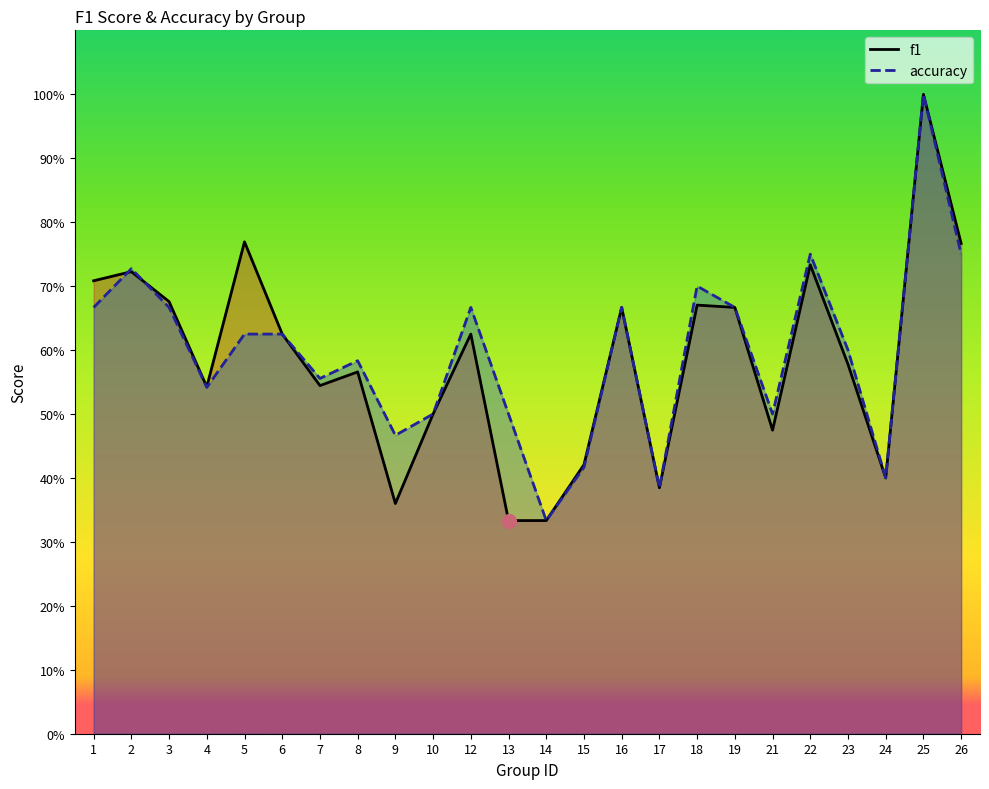

What is the spread (max minus min) of values at 5?

0.1